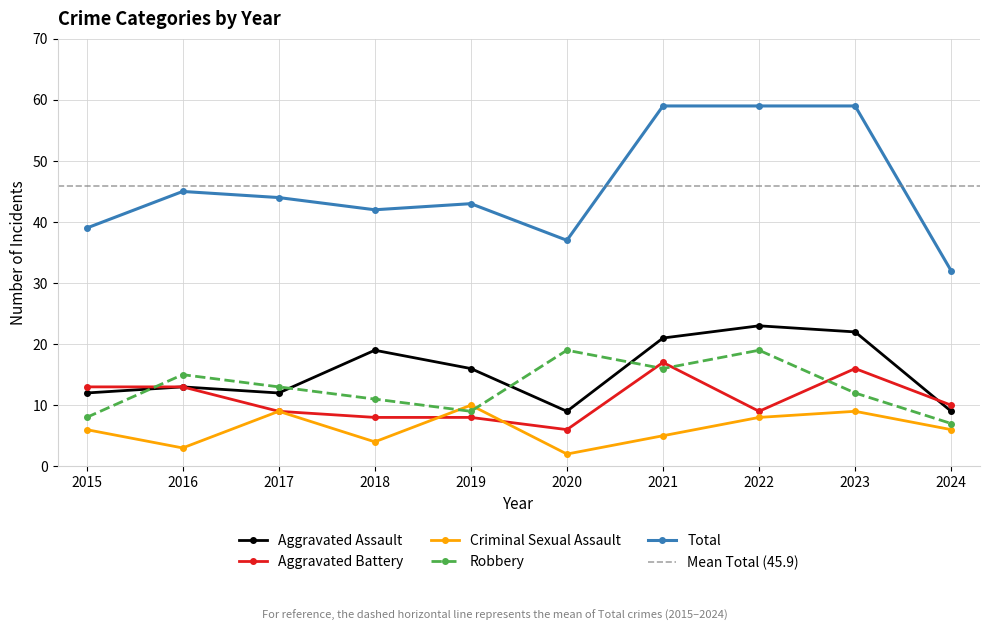

What is the smallest value displayed?

2